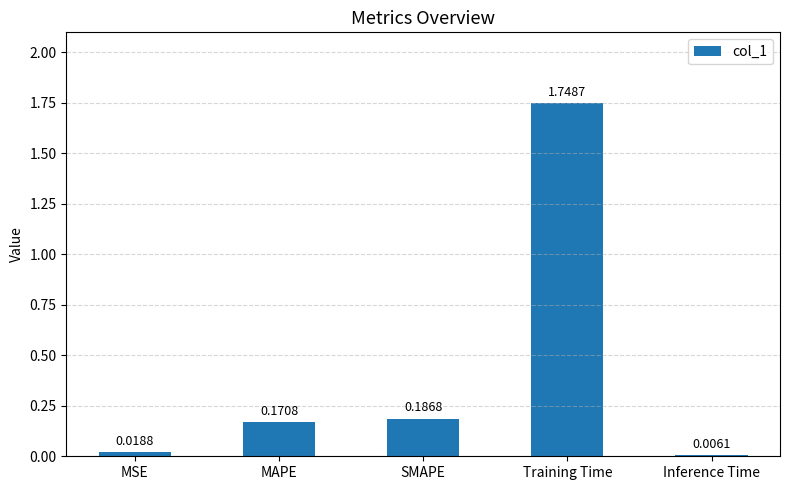

What is the change in value from MSE to SMAPE?

+0.2